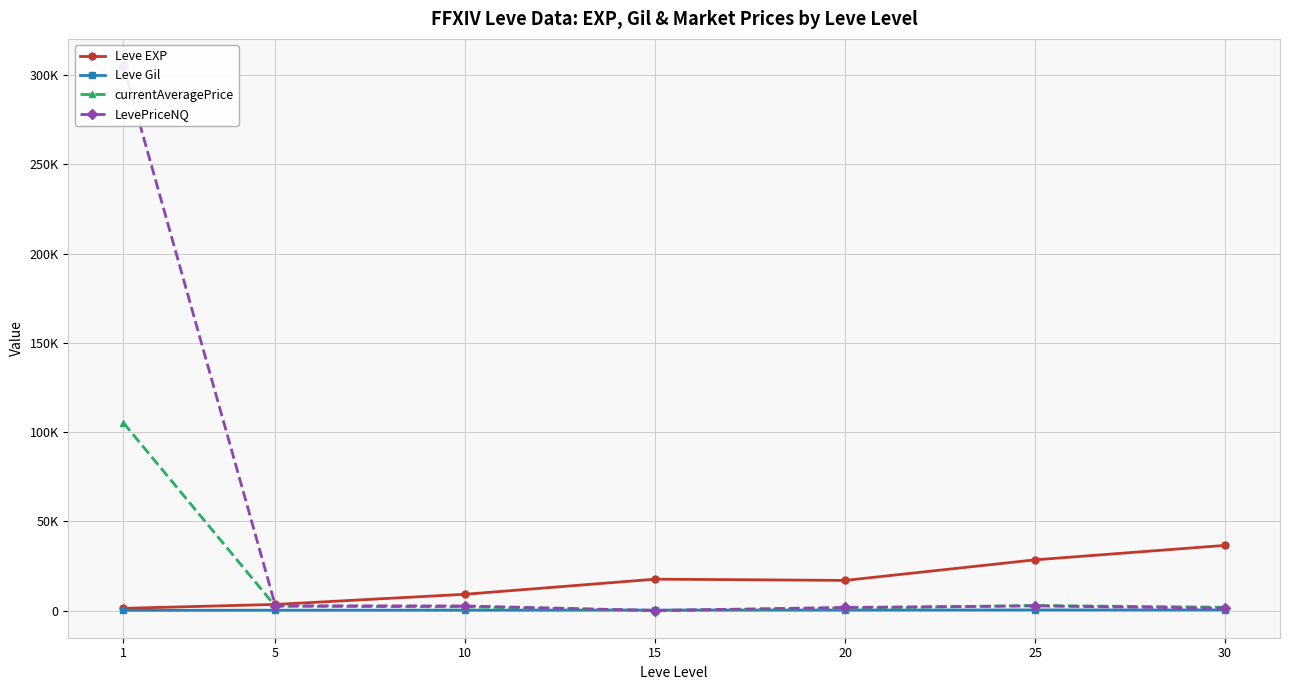

Which series ends up on top after the final intersection of Leve EXP and currentAveragePrice?

Leve EXP